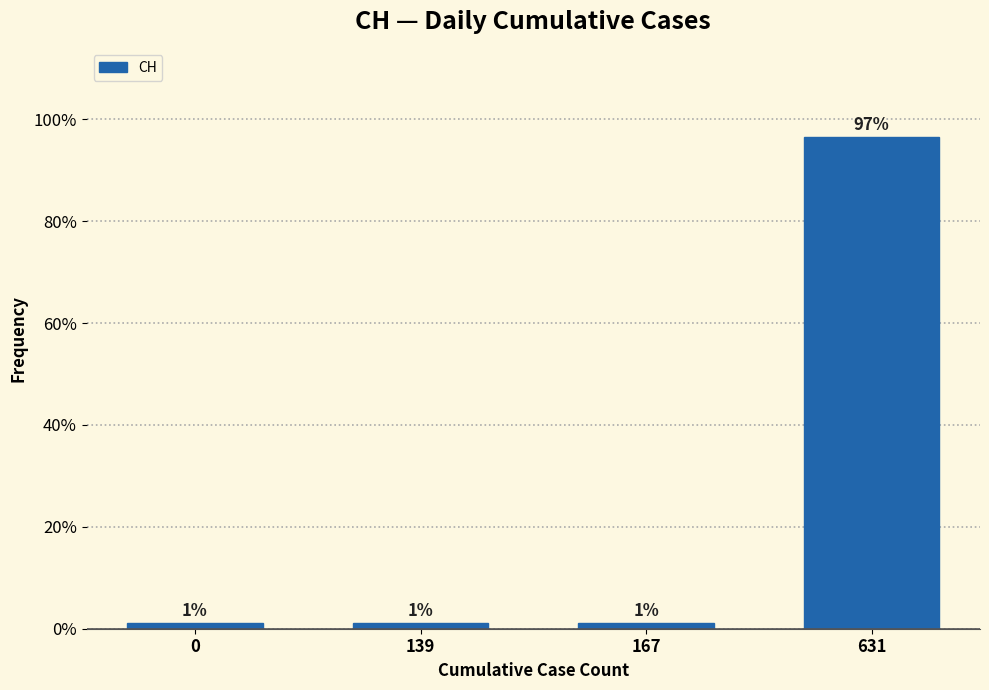

Are the bars horizontal?

No